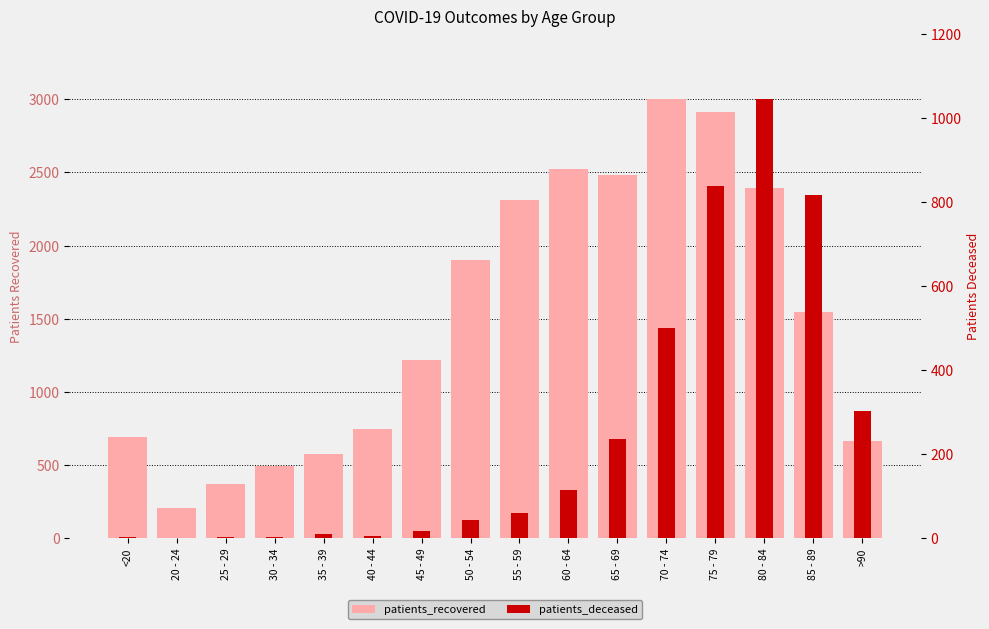

List the series in order of their overall mean, highest first.

patients_recovered, patients_deceased